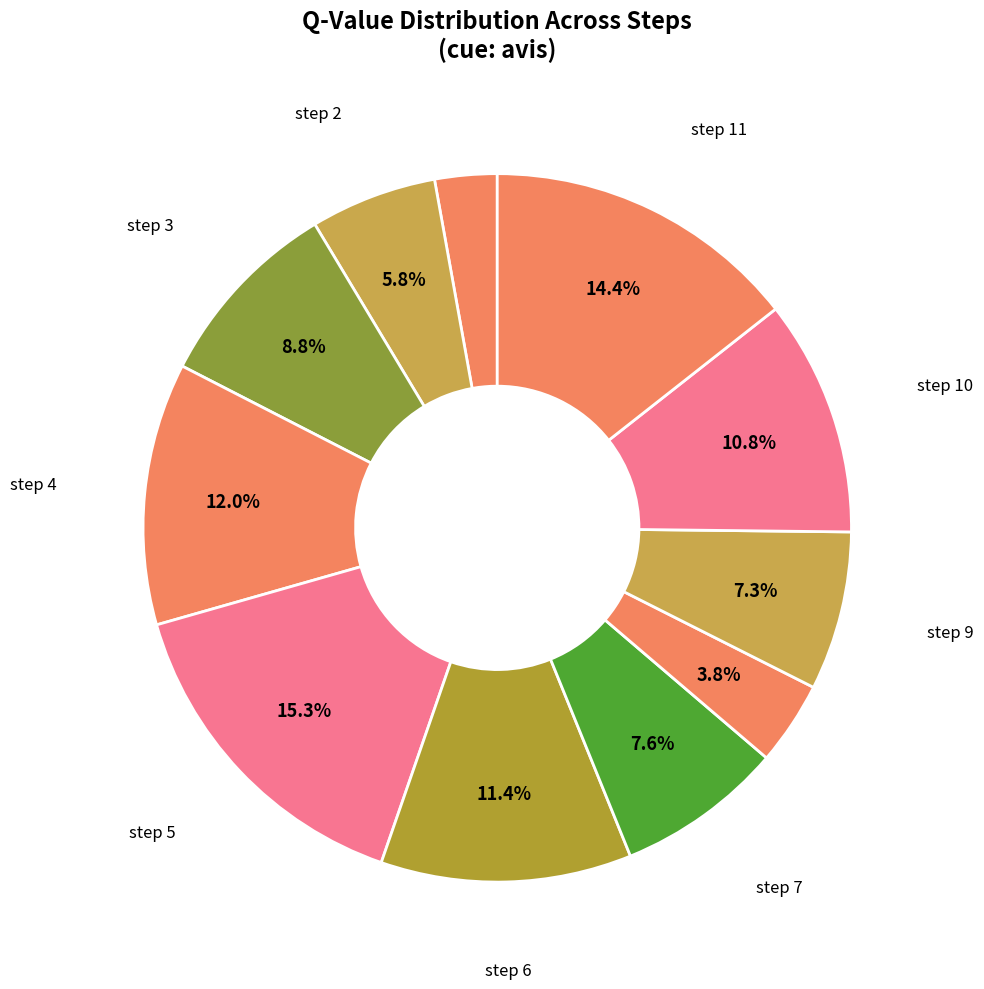

Is there a majority slice in this chart?

No